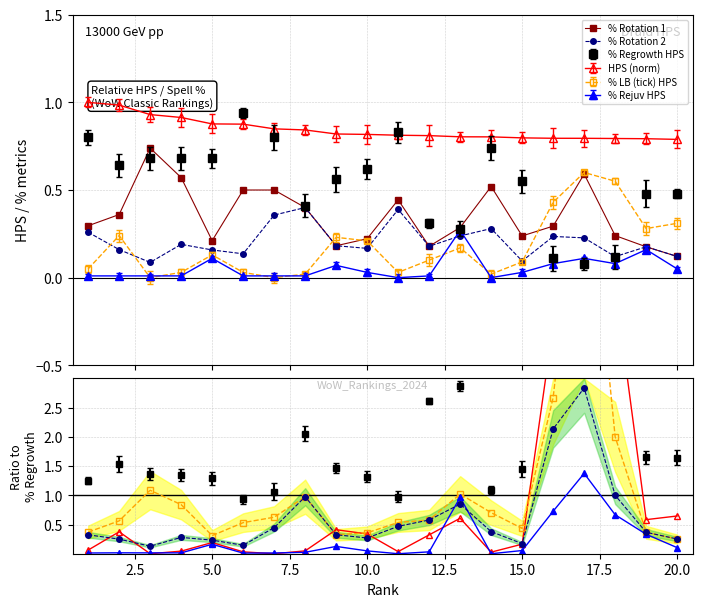

True or false: % Rotation 1 and % Rotation 2 cross at least once.

False